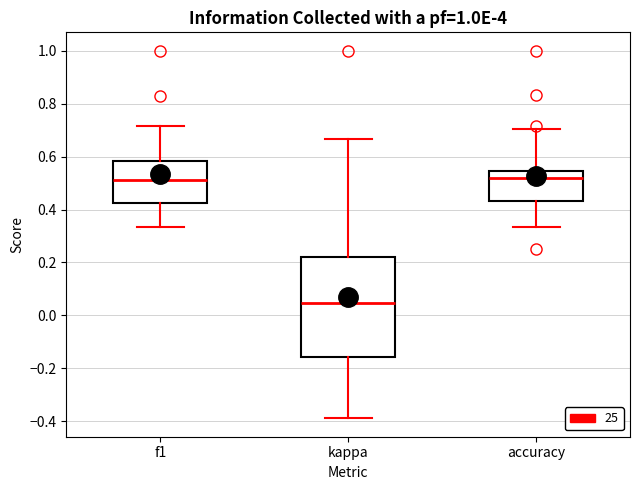

Reading left to right, transcribe this box plot: for each box, give where its median line is, the range the box spans, and where its two whiskers end, as read against the y-axis. The values are not printed on the chart, so give them approximately, as read against the axis.

f1: median 0.52, box 0.42 to 0.58, whiskers 0.34 to 0.72
kappa: median 0.04, box -0.16 to 0.22, whiskers -0.38 to 0.66
accuracy: median 0.52, box 0.44 to 0.54, whiskers 0.34 to 0.70